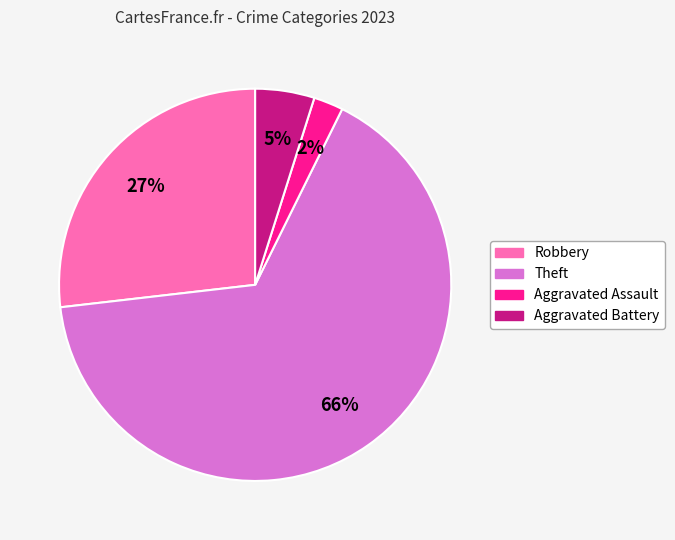

Is there any slice that represents more than half of the pie?

Yes